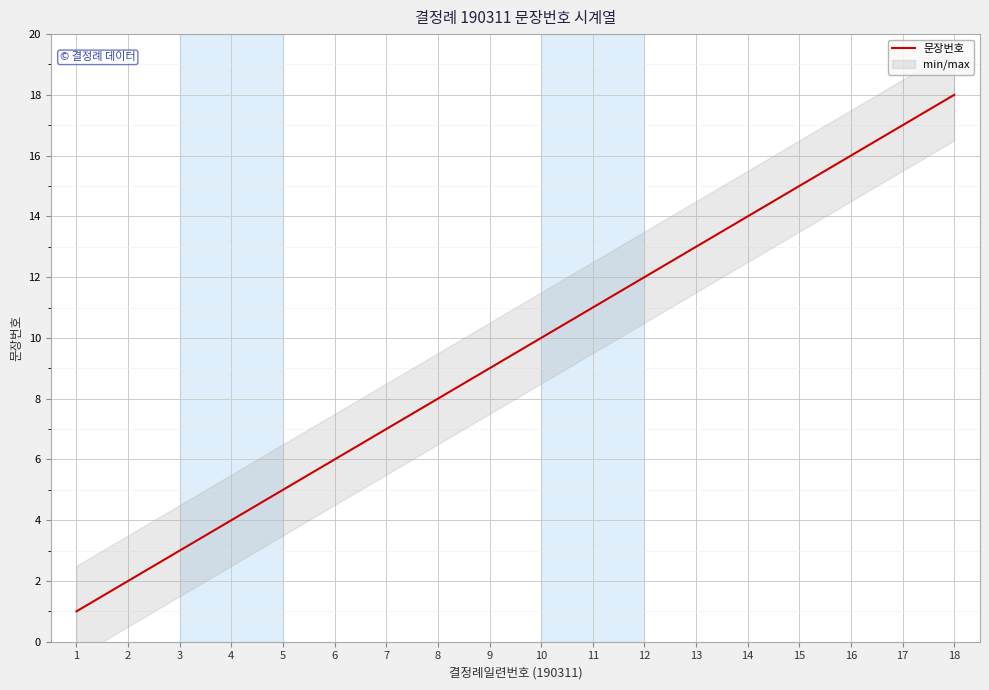

Reading right to left, extract all data points from this chart.

18=18	17=17	16=16	15=15	14=14	13=13	12=12	11=11	10=10	9=9	8=8	7=7	6=6	5=5	4=4	3=3	2=2	1=1